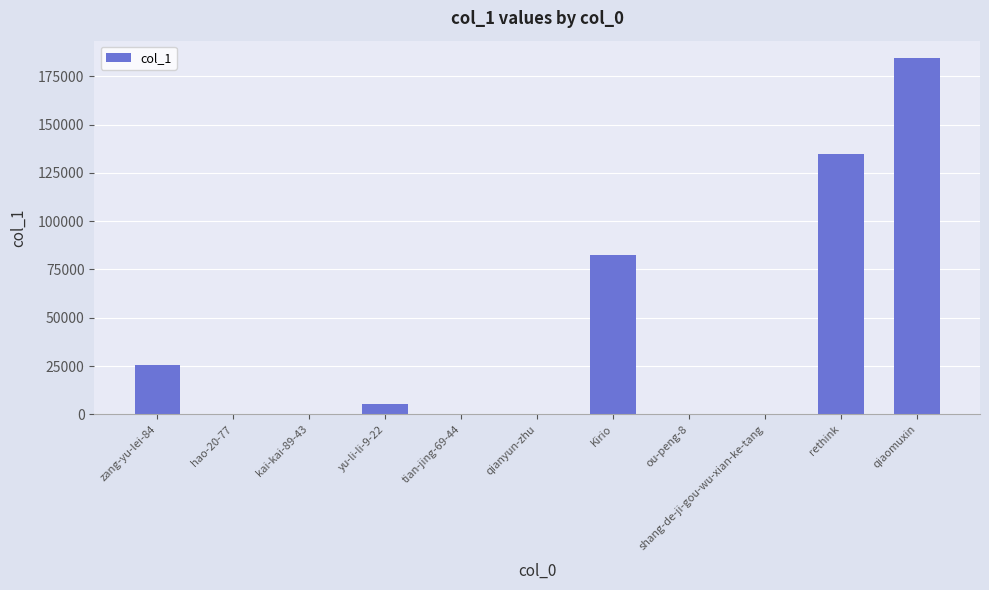

Between rethink and Kirio, which is larger?

rethink